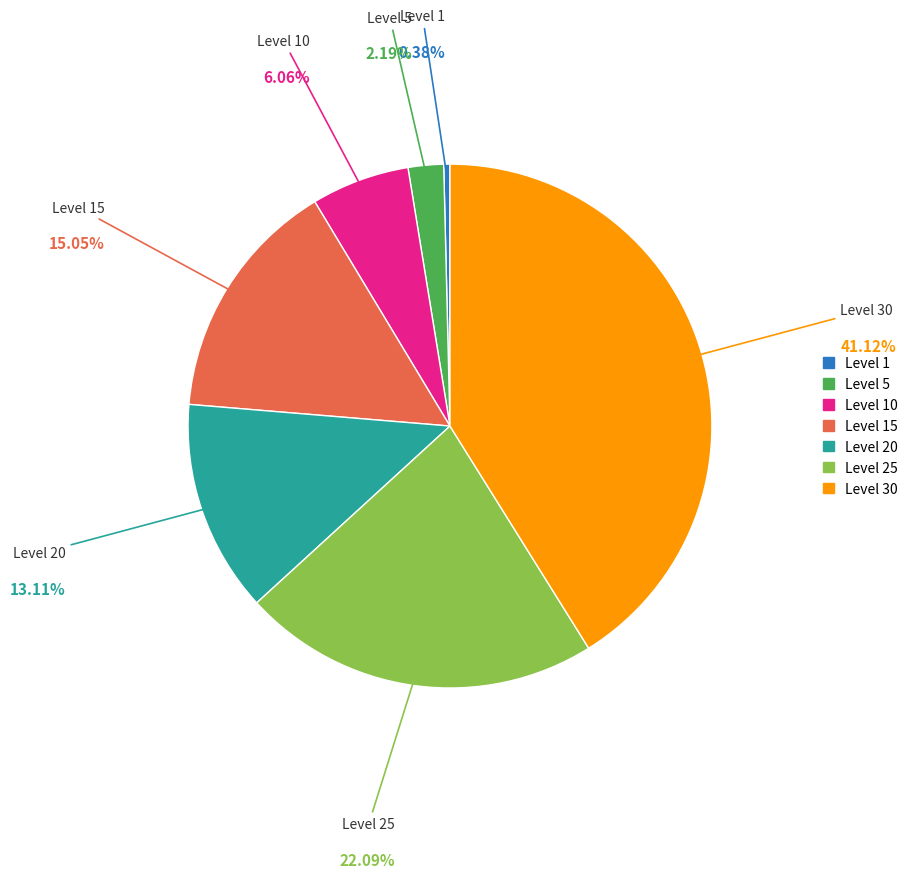

Is there a majority slice in this chart?

No